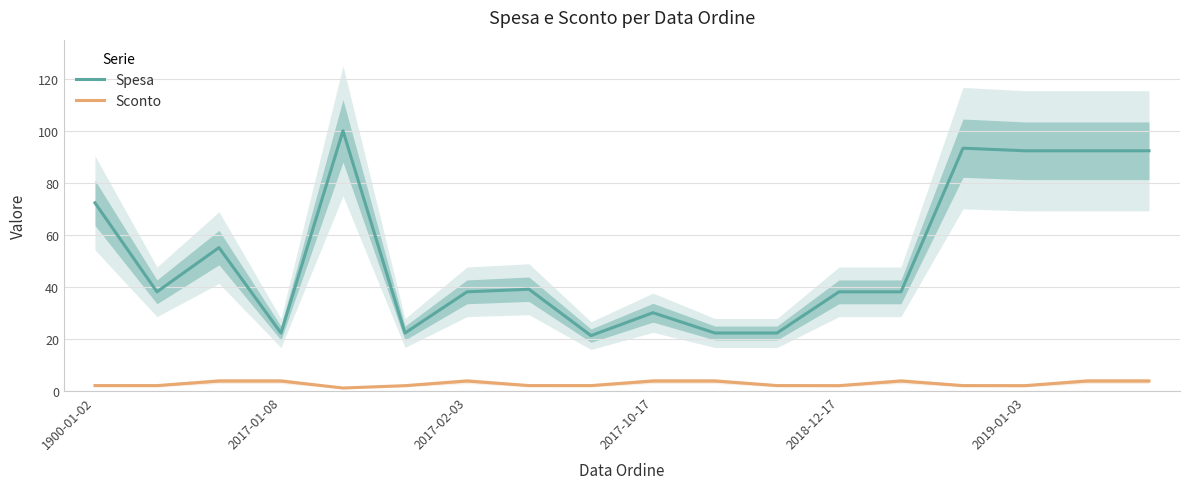

The value of Sconto at 2017-10-17 is 3.9. True or false?

True